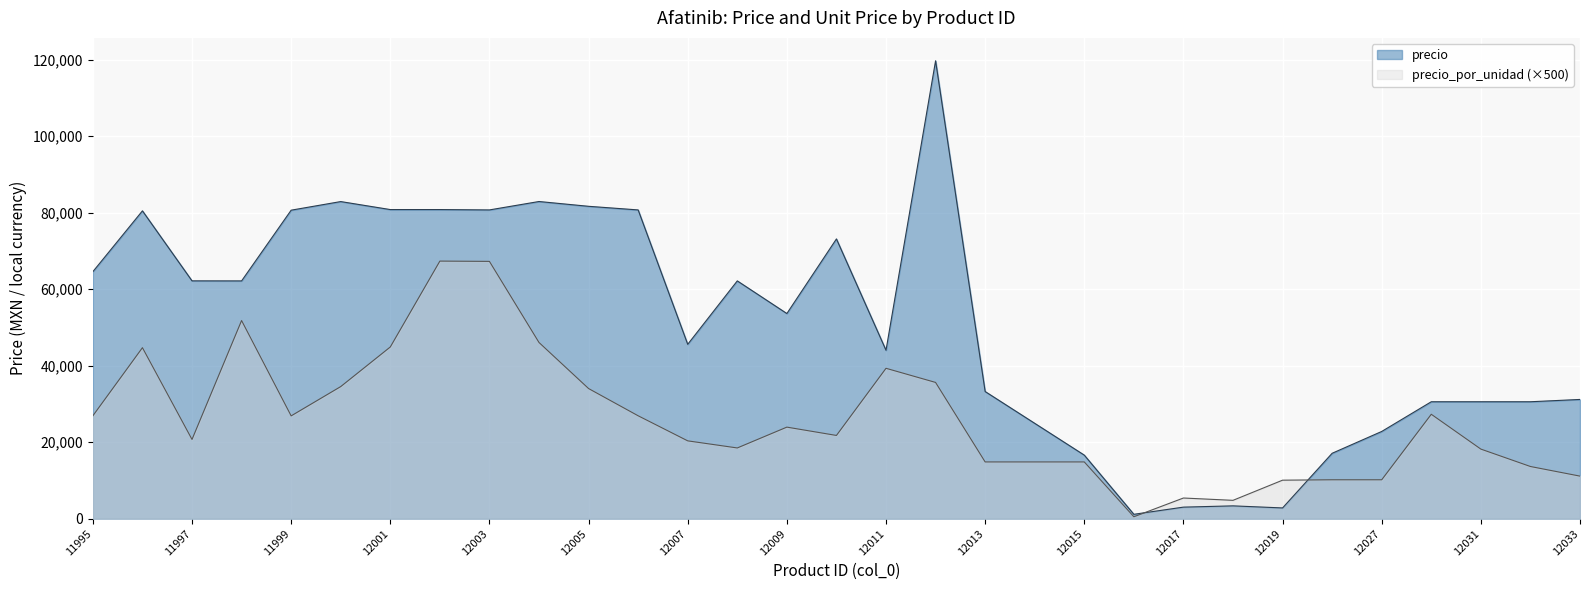

How many intersections are there between precio and precio_por_unidad?

2